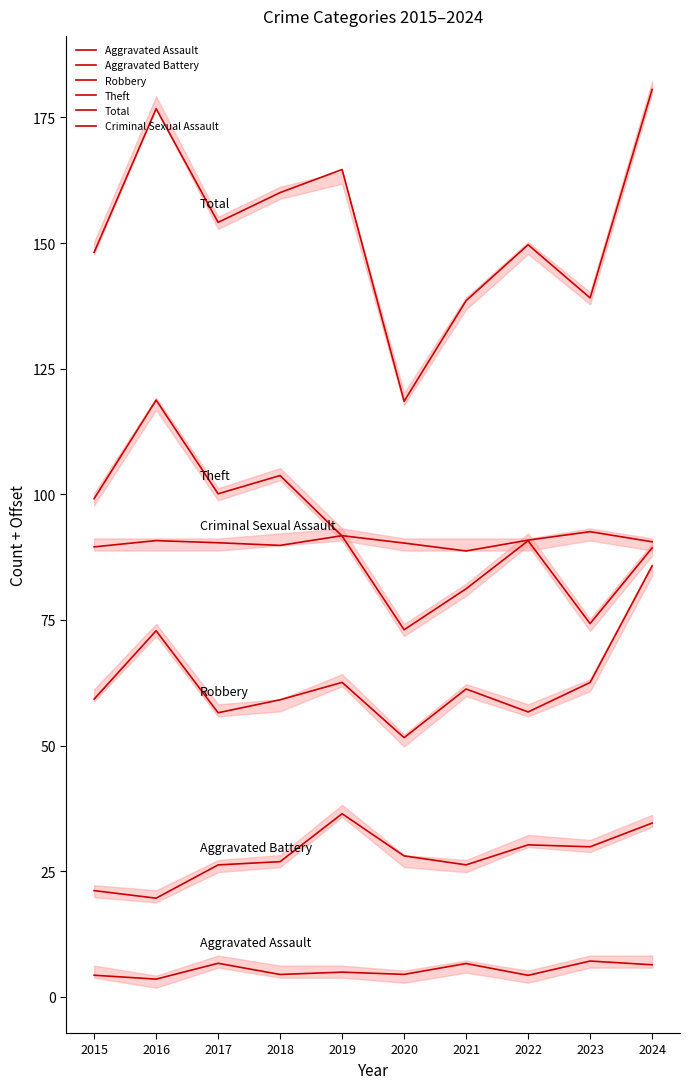

True or false: Total has a value of 46.7 at 2022.

False